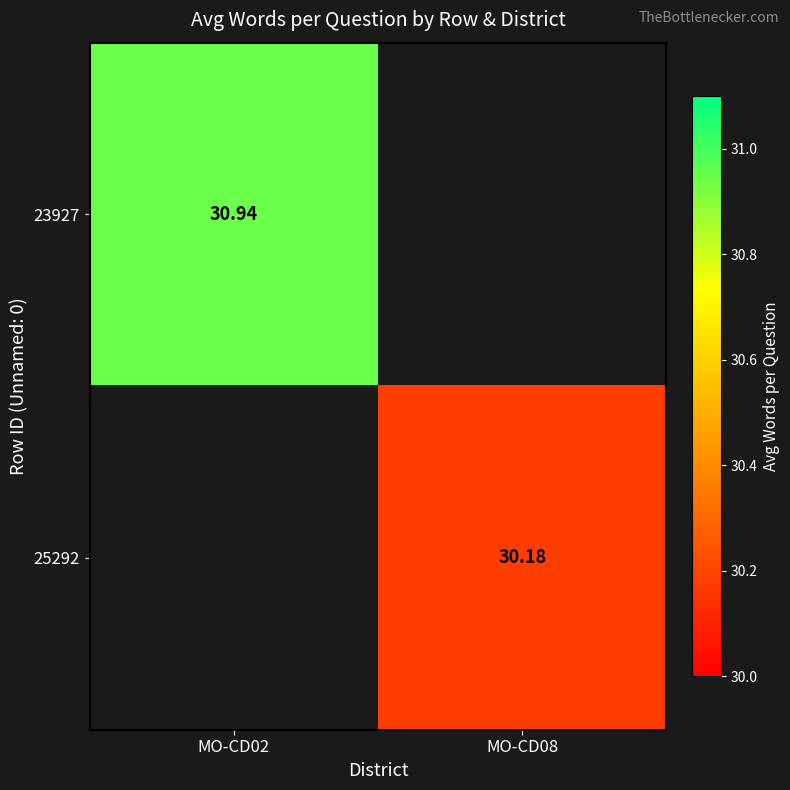

How many positive values does the 23927 series have?

1